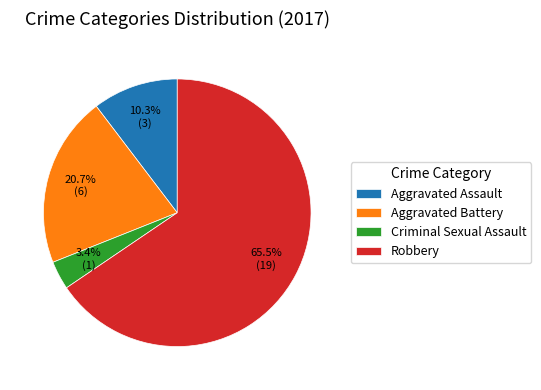

True or false: Aggravated Battery accounts for 21% of the total.

True